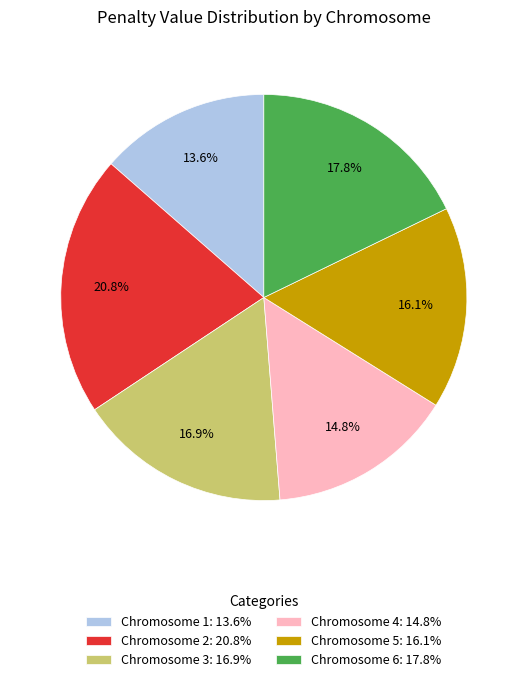

To the nearest percent, what is the average slice percentage?

17%